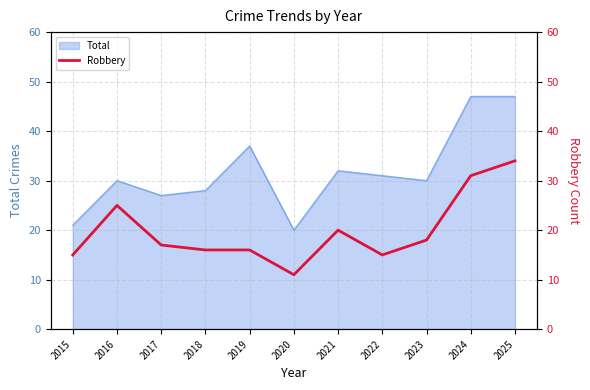

At which category does the data reach its first local peak?

2016